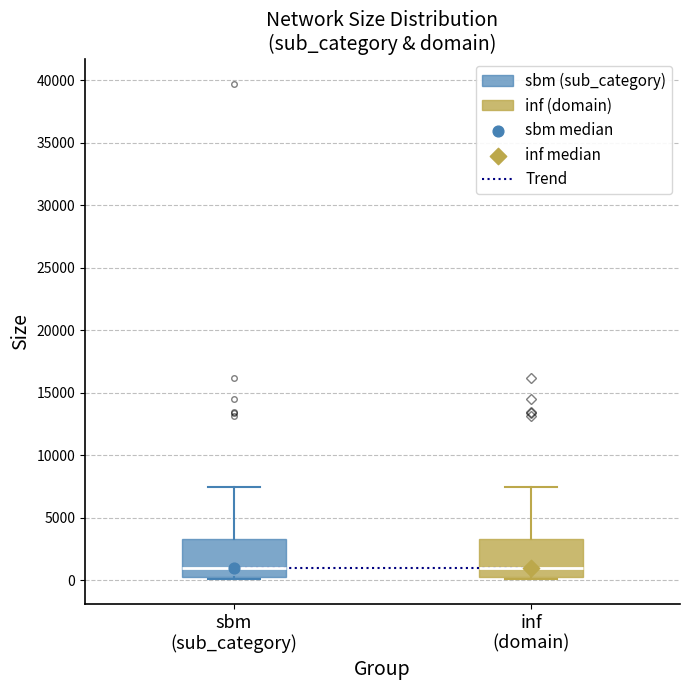

Where does the upper whisker of the box for sbm (sub_category) end on the y-axis? The values are not printed on the chart, so give them approximately, as read against the axis.

7500